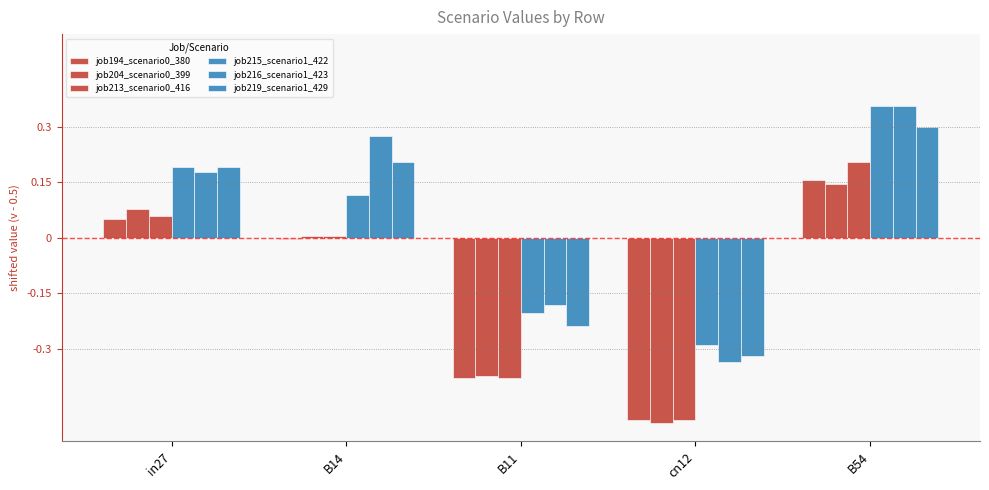

How many values in job215_scenario1_422 are below zero?

2